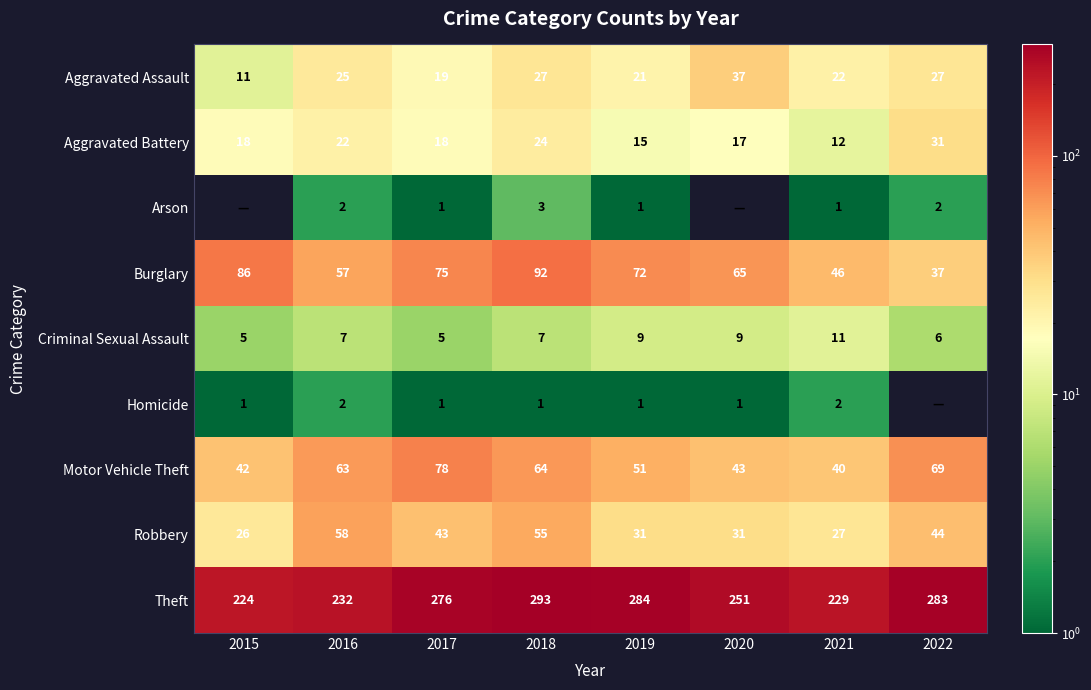

What is the difference between the maximum and minimum values in the Theft series?

69